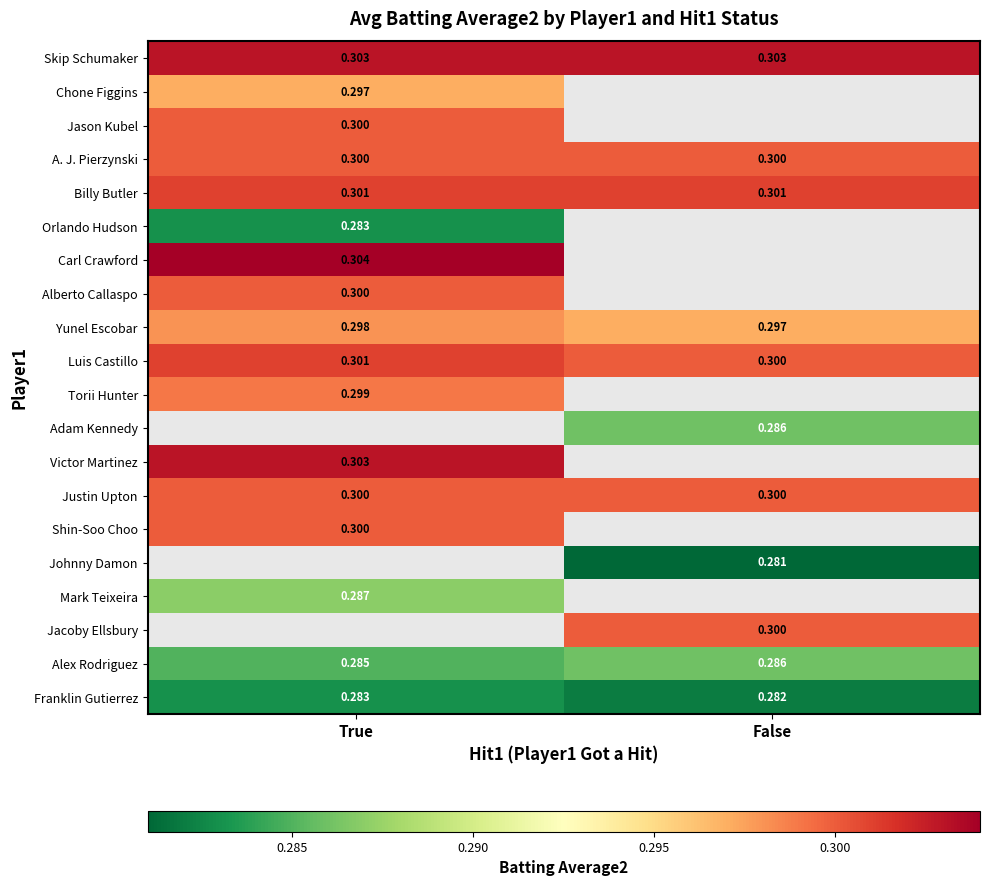

List the labels in order of Luis Castillo value, largest first.

True, False